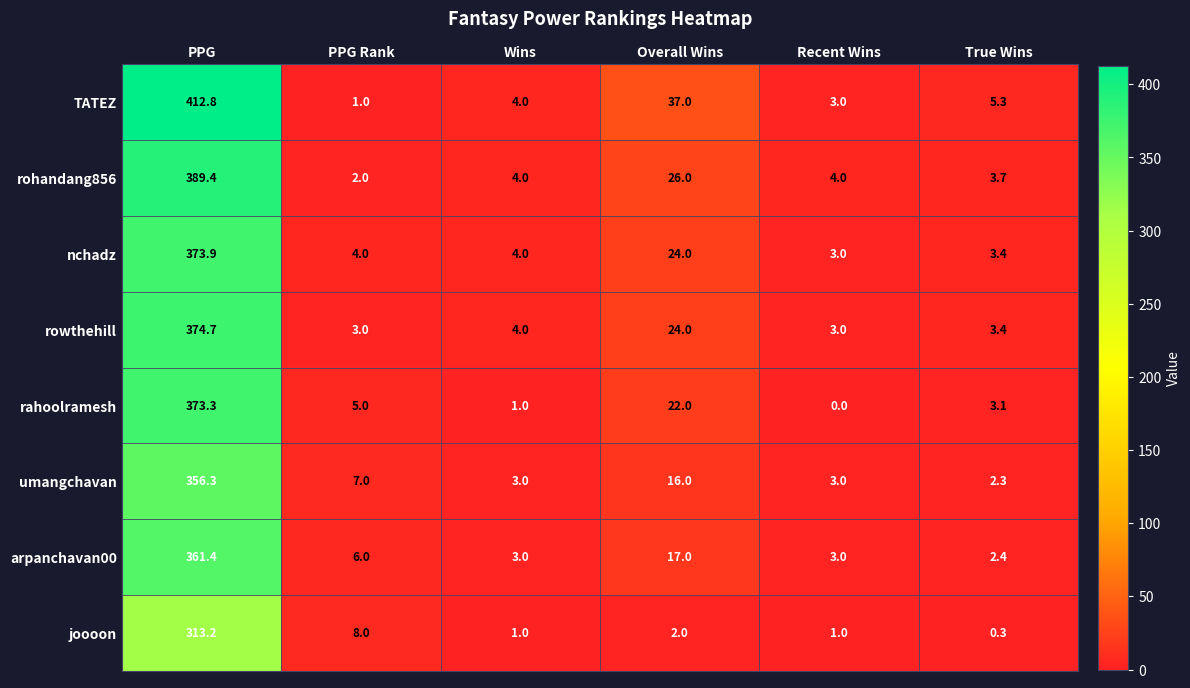

Which category has the highest value in the nchadz series?

PPG